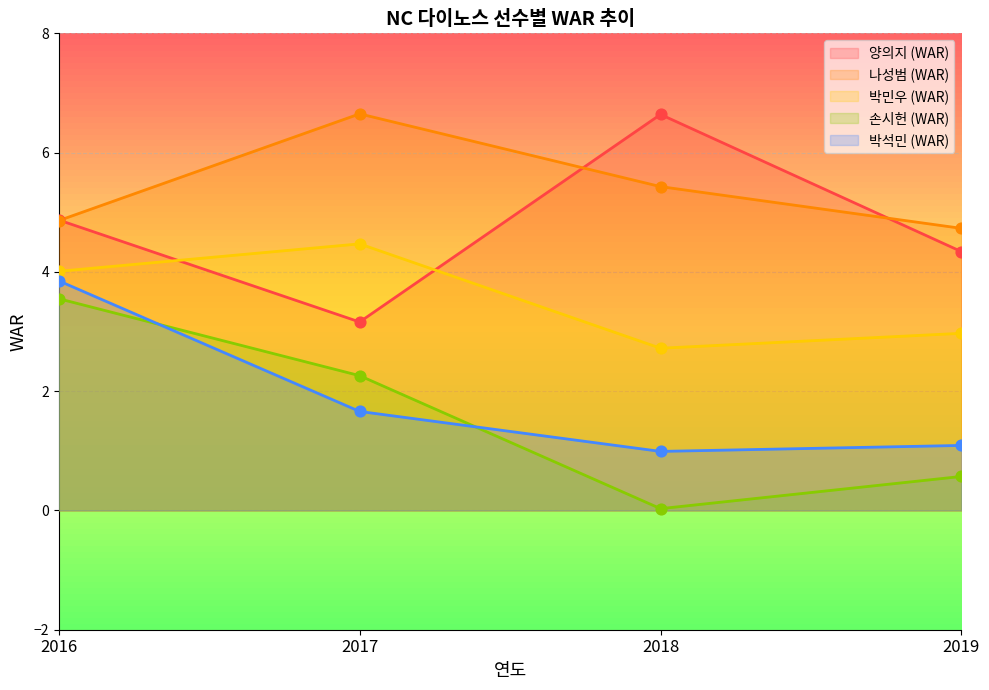

Which series contains the lowest Y value?

손시헌 (WAR)